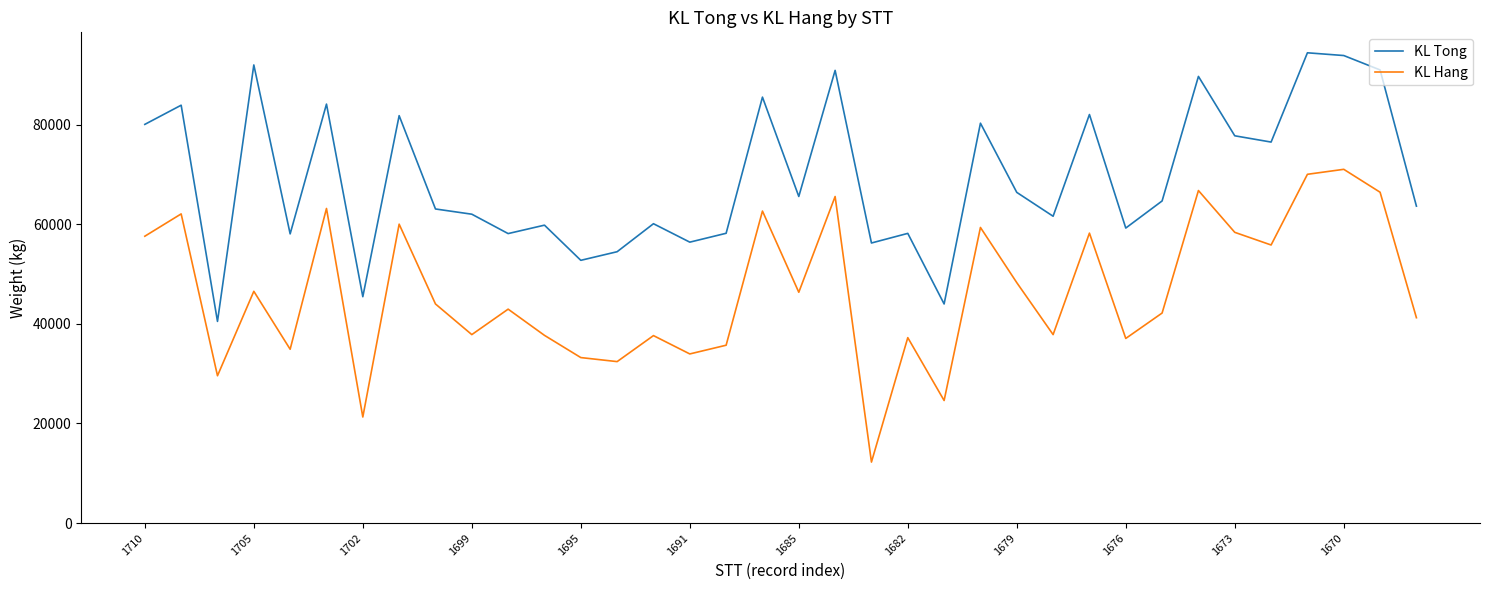

Does the chart display data point markers on the line(s)?

No